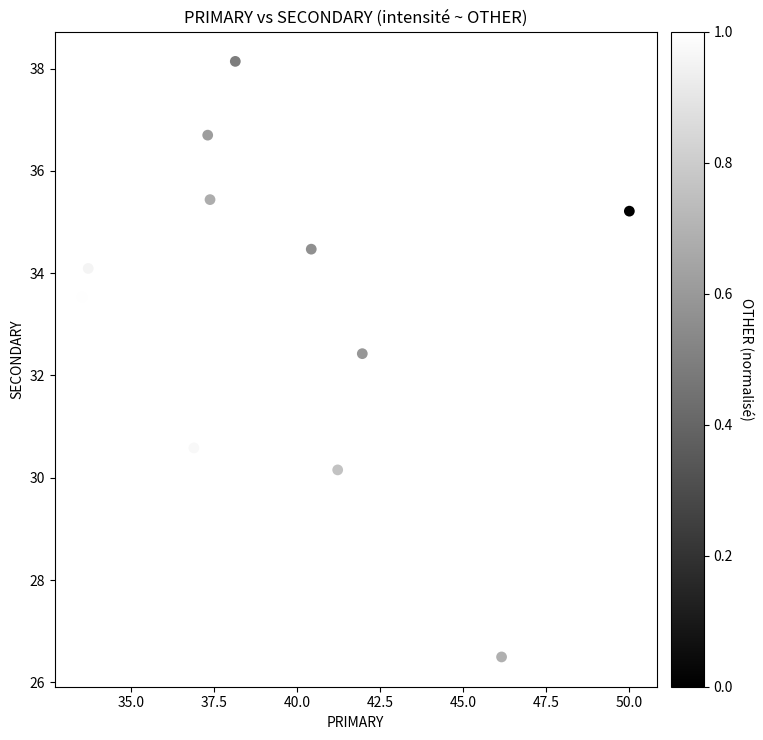

What is the average X value?

39.3